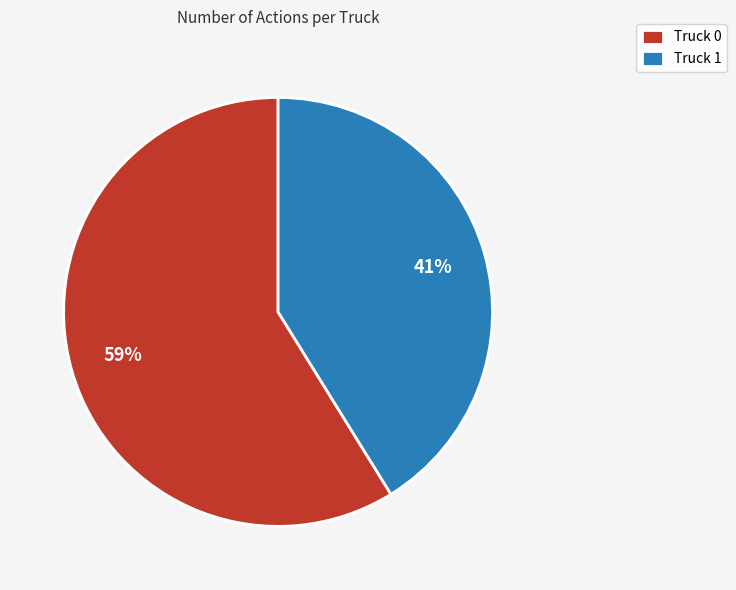

Combined, do Truck 0 and Truck 1 account for over 50%?

Yes